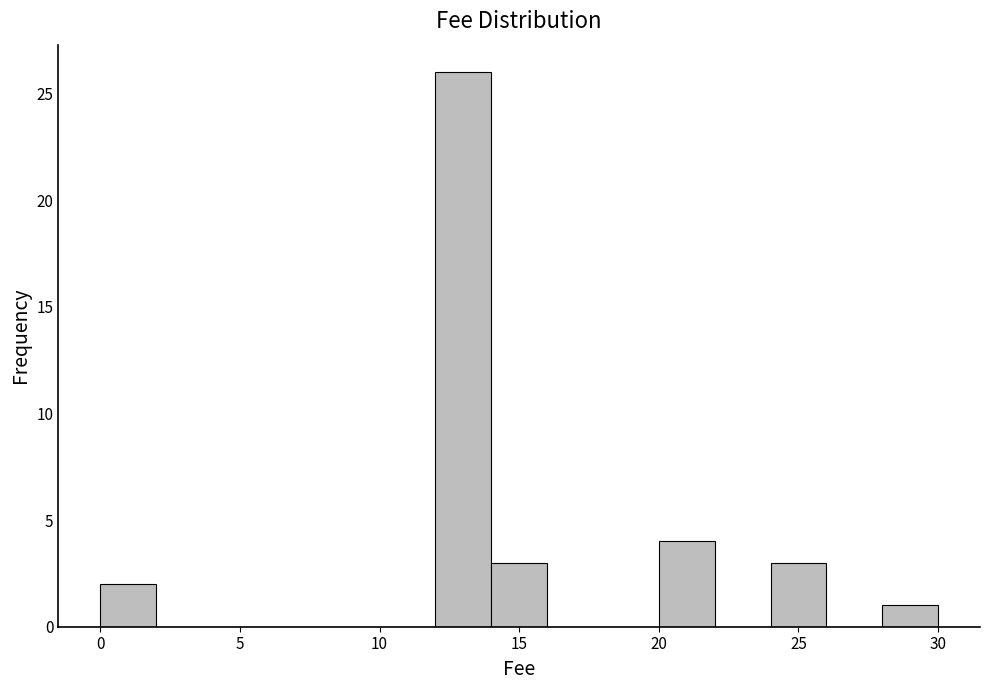

What is the height of the bar covering 20 to 22 on the x-axis? The values are not printed on the chart, so give them approximately, as read against the axis.

4